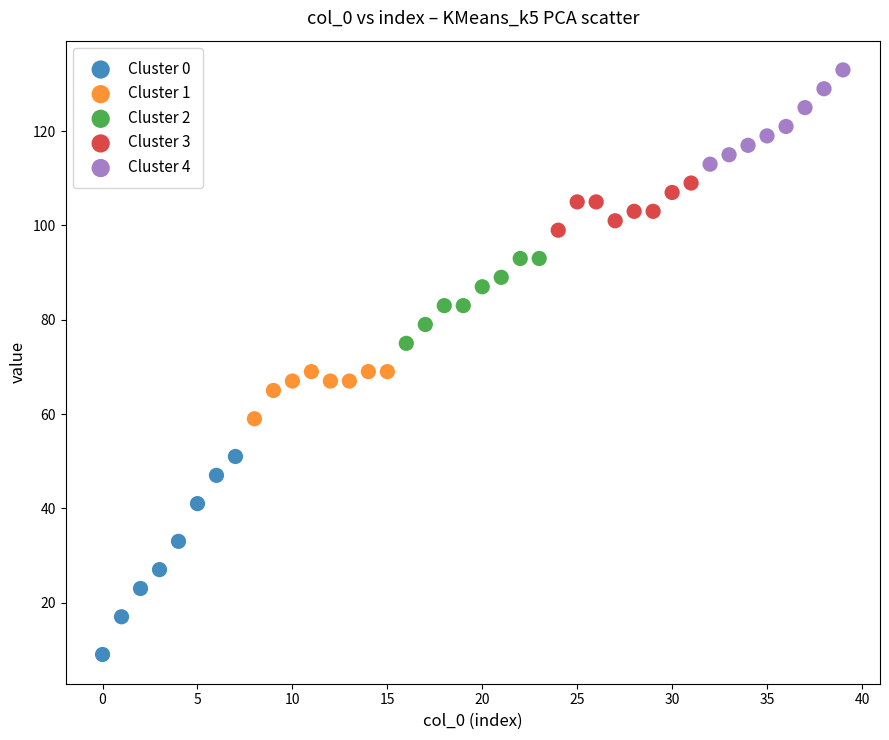

Which series contains the highest Y value?

Cluster 4